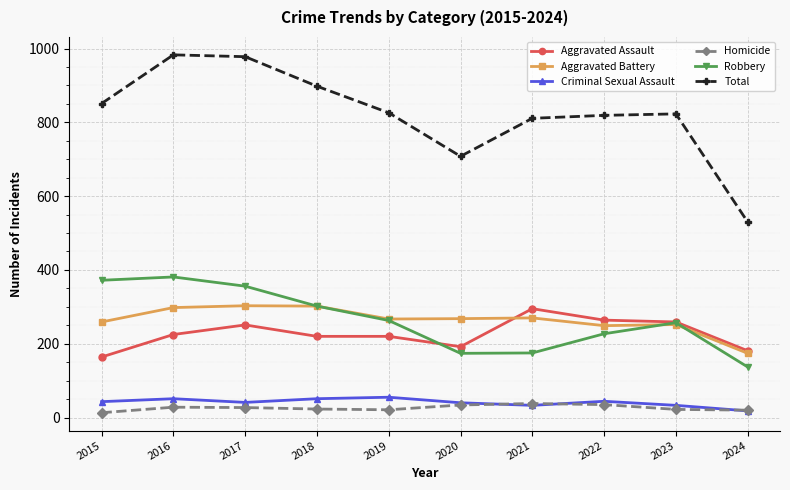

Which series has the largest range (max minus min)?

Total